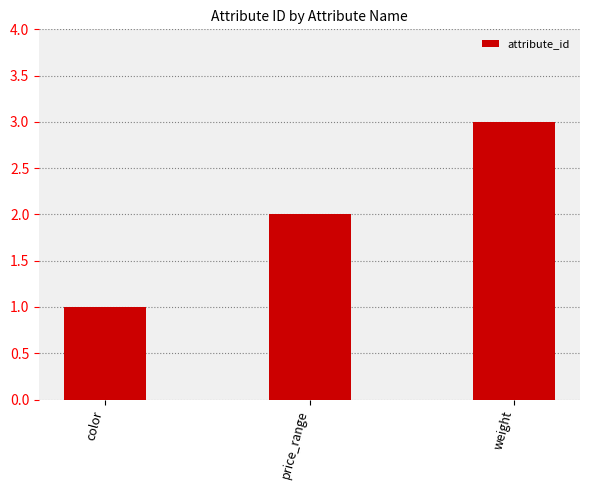

How many distinct data groups are displayed?

1